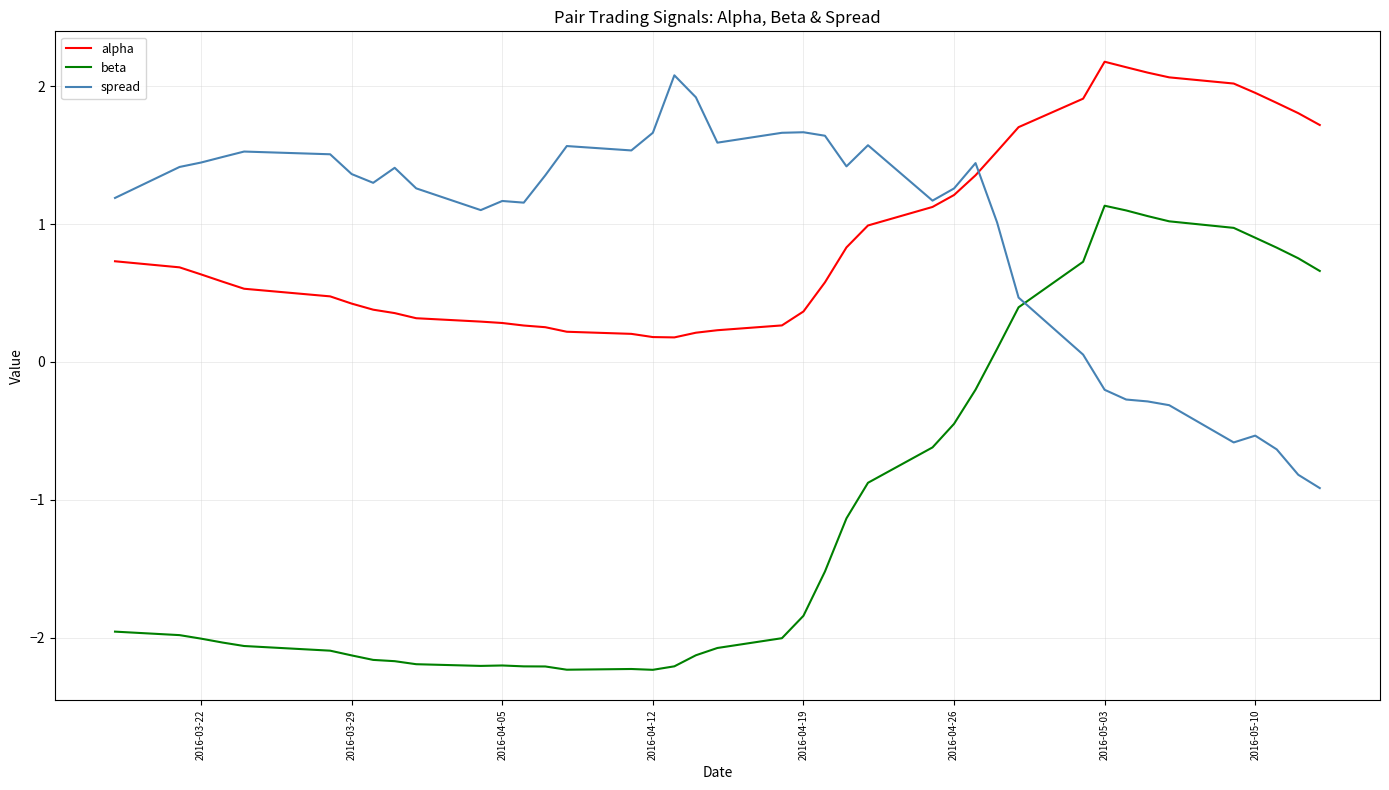

Which series ends up on top after the final intersection of alpha and spread?

alpha